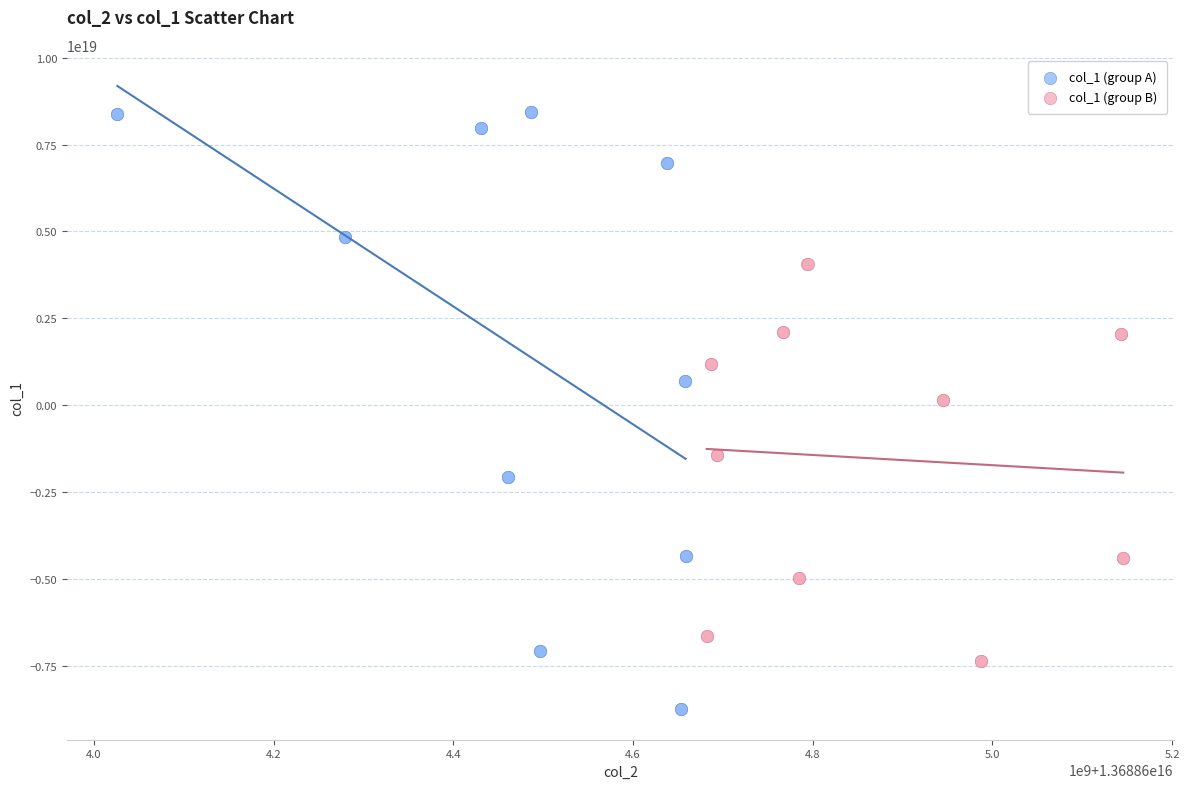

Which series has the largest Y range (max minus min)?

col_1 (group A)